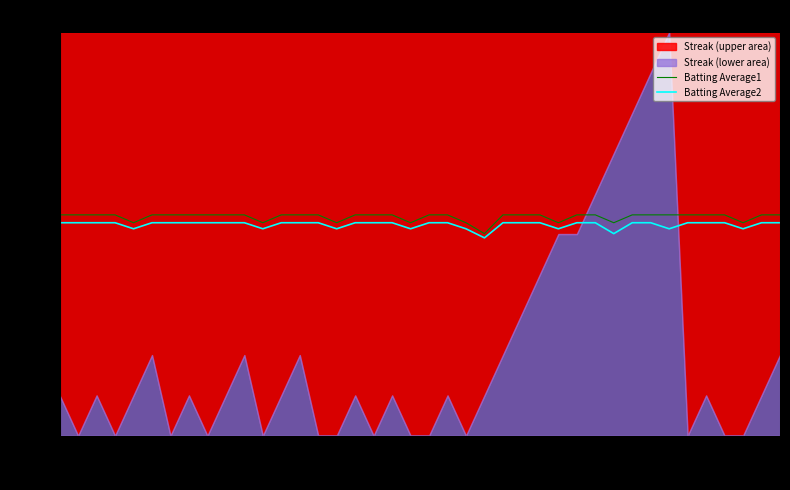

What is the minimum value for Batting Average1?

2.0